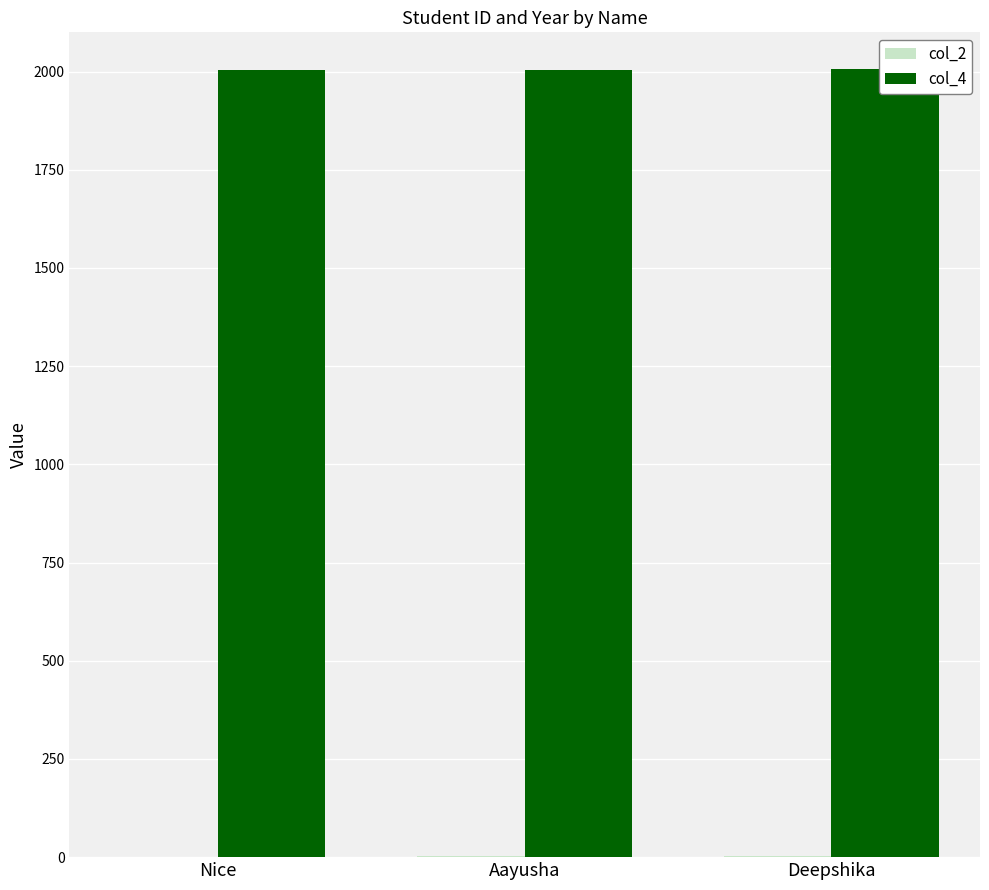

What is the label of the 2nd bar from the left?

Aayusha